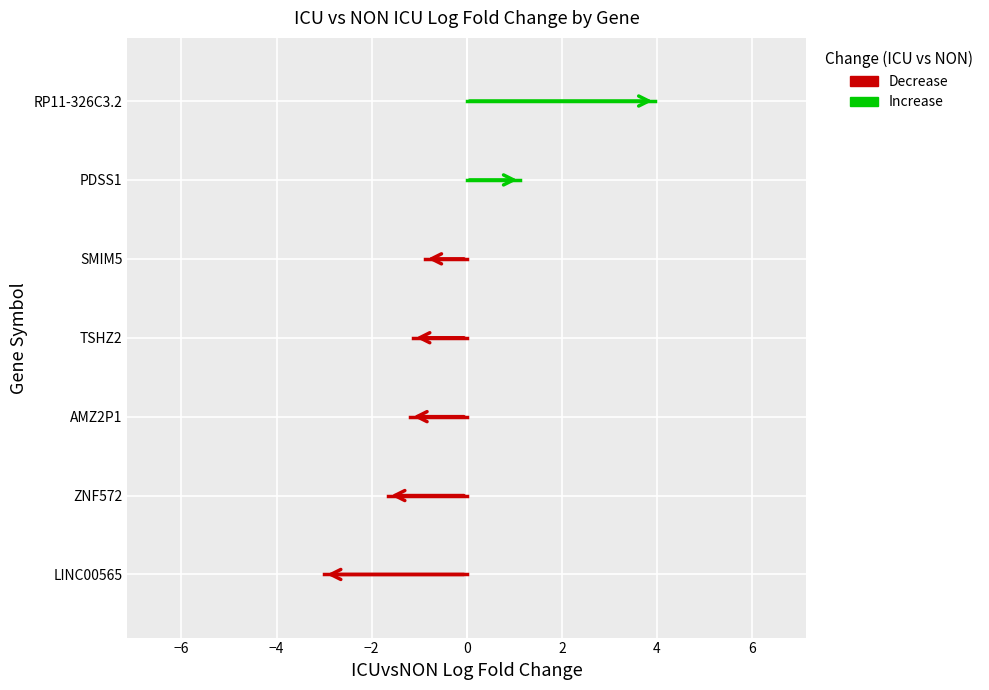

What is the label of the 6th point from the left?

ZNF572